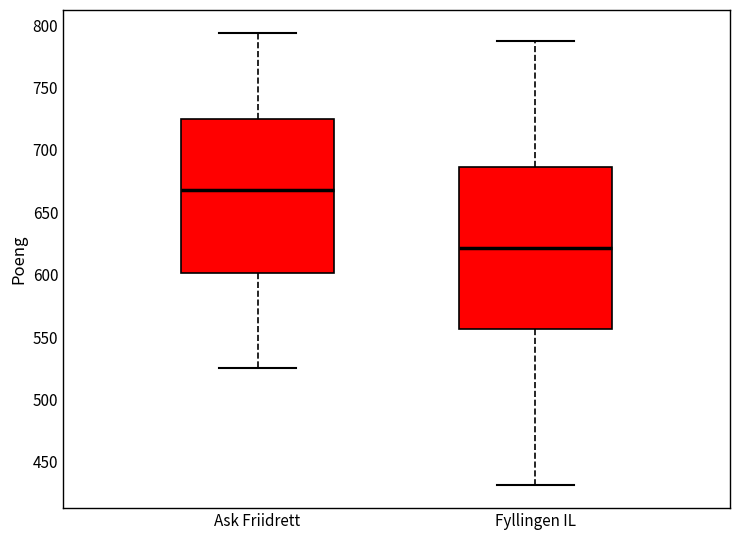

Where is the upper edge of the box for Fyllingen IL on the y-axis? The values are not printed on the chart, so give them approximately, as read against the axis.

685